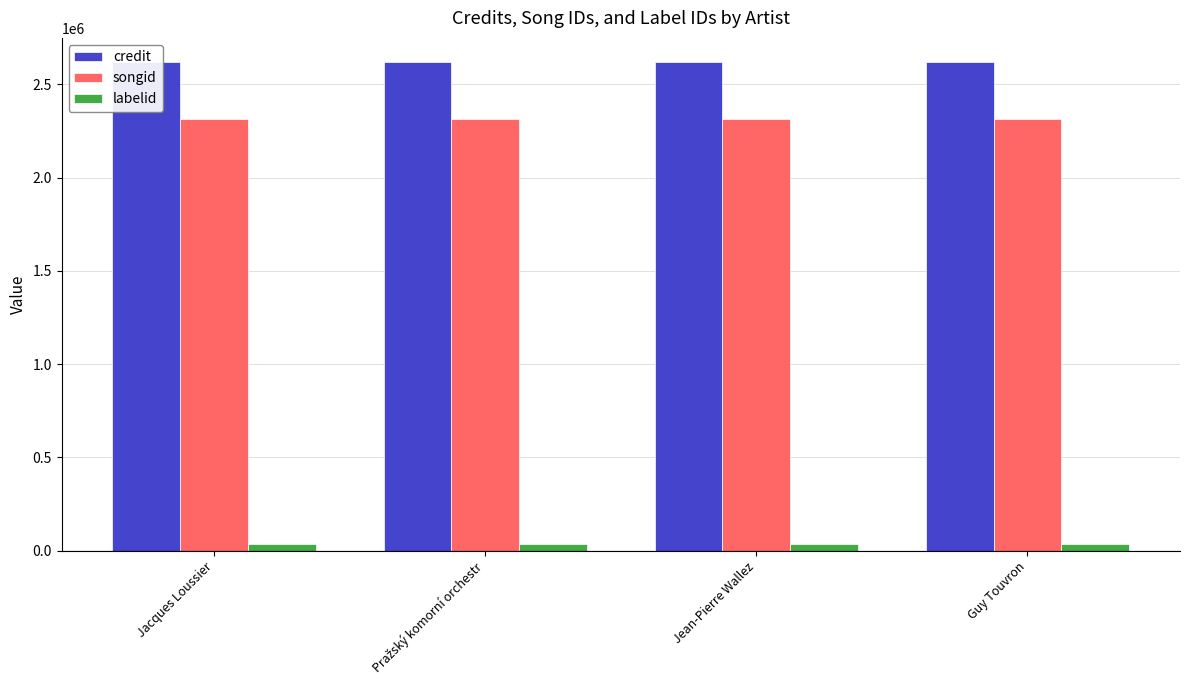

What is the highest value of the labelid series?

36314